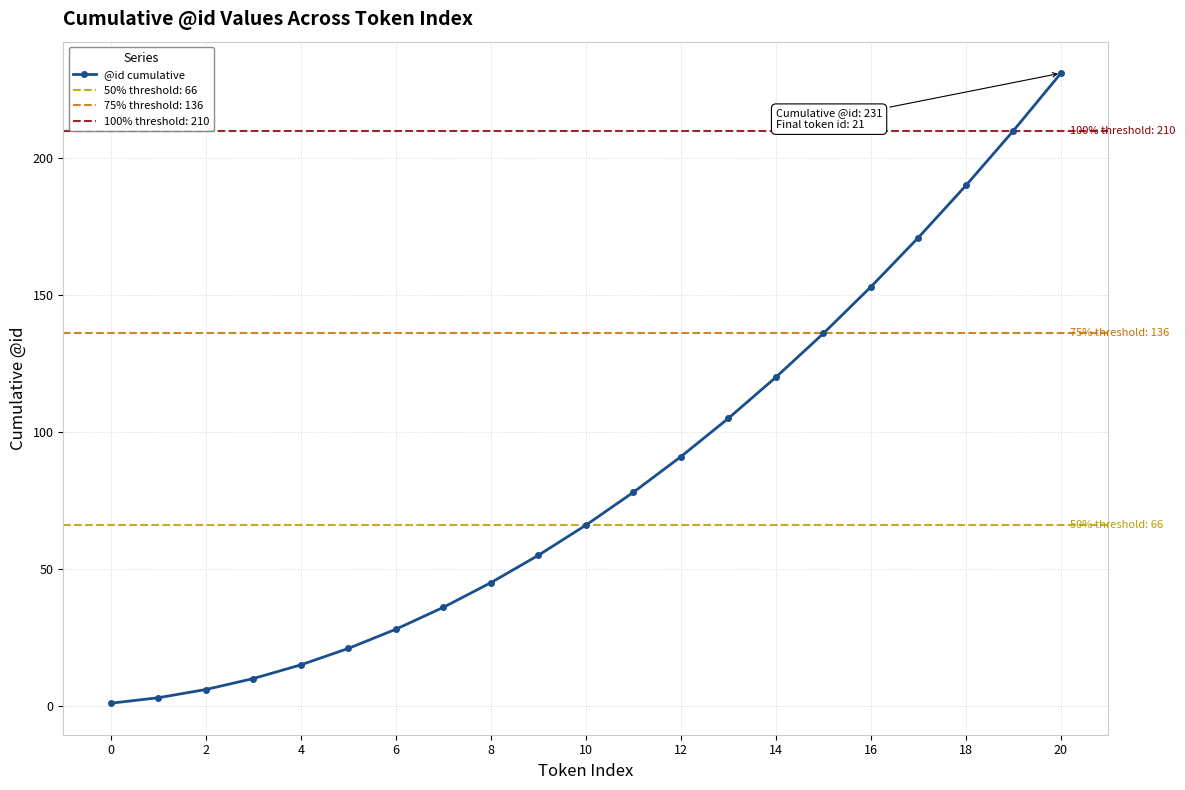

Reading left to right, extract all data points from this chart.

1	3	6	10	15	21	28	36	45	55	66	78	91	105	120	136	153	171	190	210	231